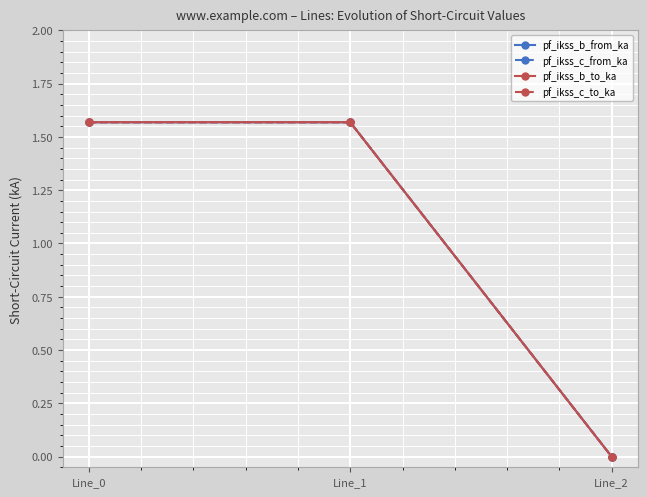

Reading left to right, transcribe all the data shown in this chart.

pf_ikss_b_from_ka: Line_0=1.6	Line_1=1.6	Line_2=0.0
pf_ikss_c_from_ka: Line_0=1.6	Line_1=1.6	Line_2=0.0
pf_ikss_b_to_ka: Line_0=1.6	Line_1=1.6	Line_2=0.0
pf_ikss_c_to_ka: Line_0=1.6	Line_1=1.6	Line_2=0.0